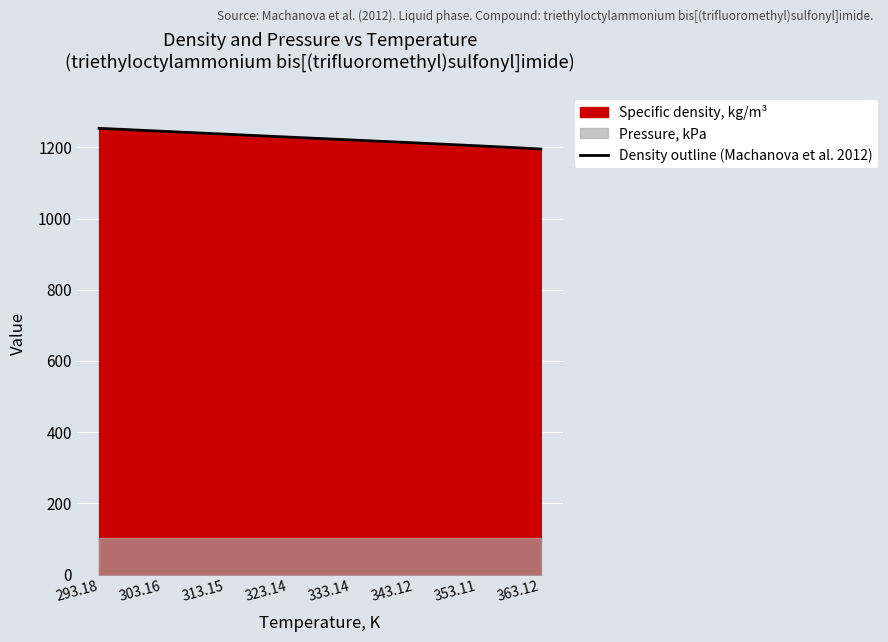

What is the maximum value shown in the chart?

1253.8